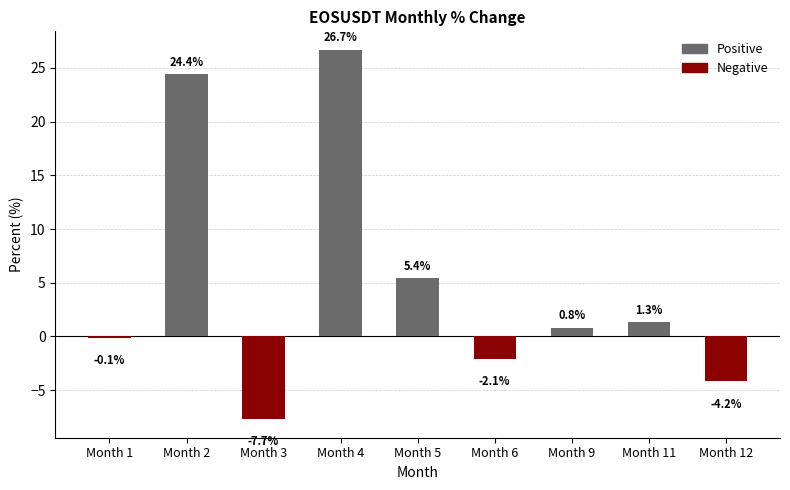

List the labels in order of value, largest first.

Month 4, Month 2, Month 5, Month 11, Month 9, Month 1, Month 6, Month 12, Month 3